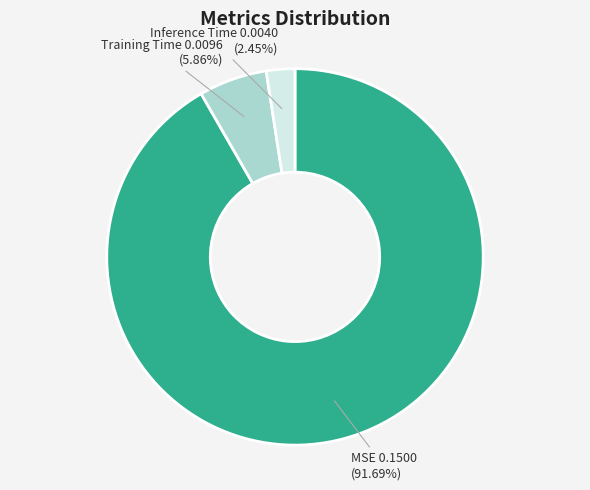

Is MSE the majority of the pie?

Yes